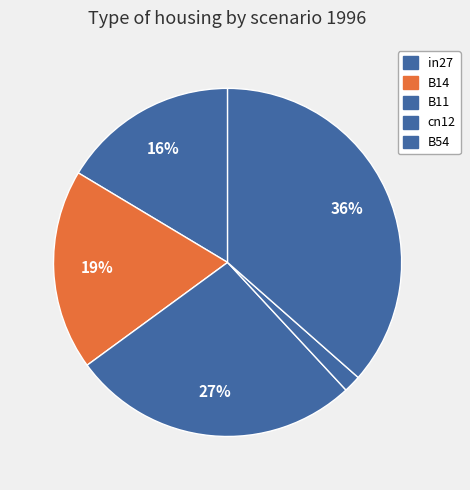

To the nearest percent, what percentage of the pie is B11?

27%